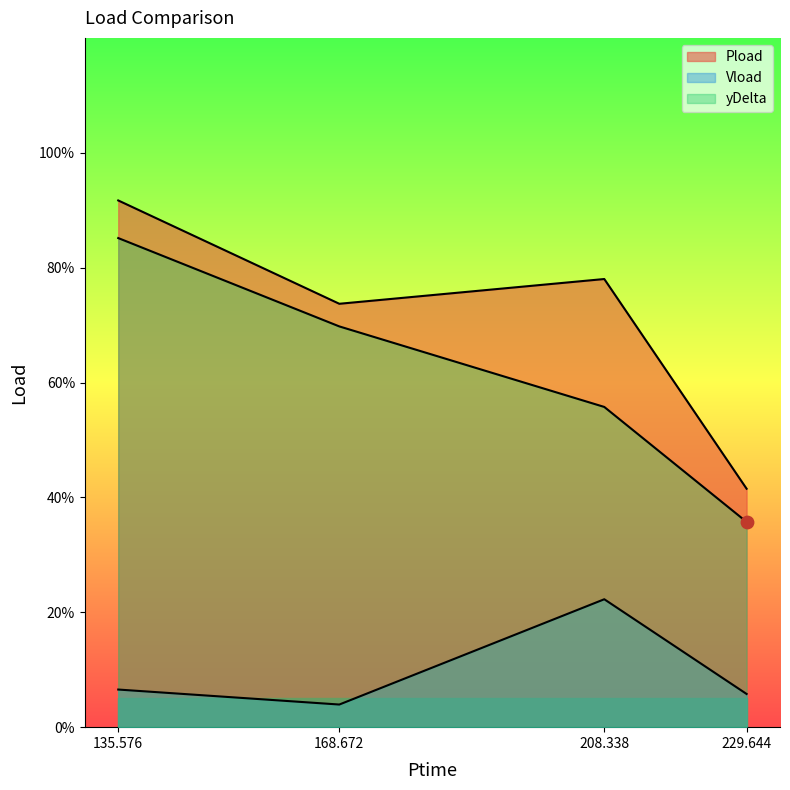

Which series contains the lowest Y value?

Vload